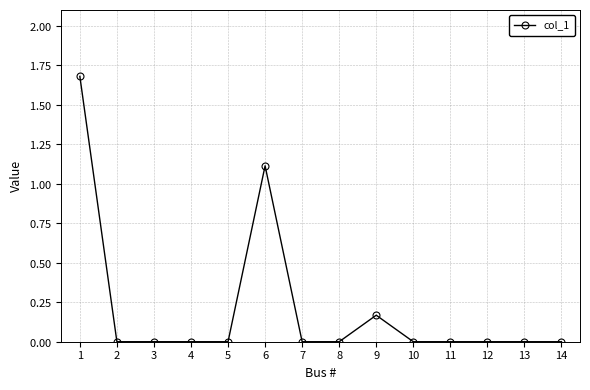

Does the chart have visible grid lines?

Yes